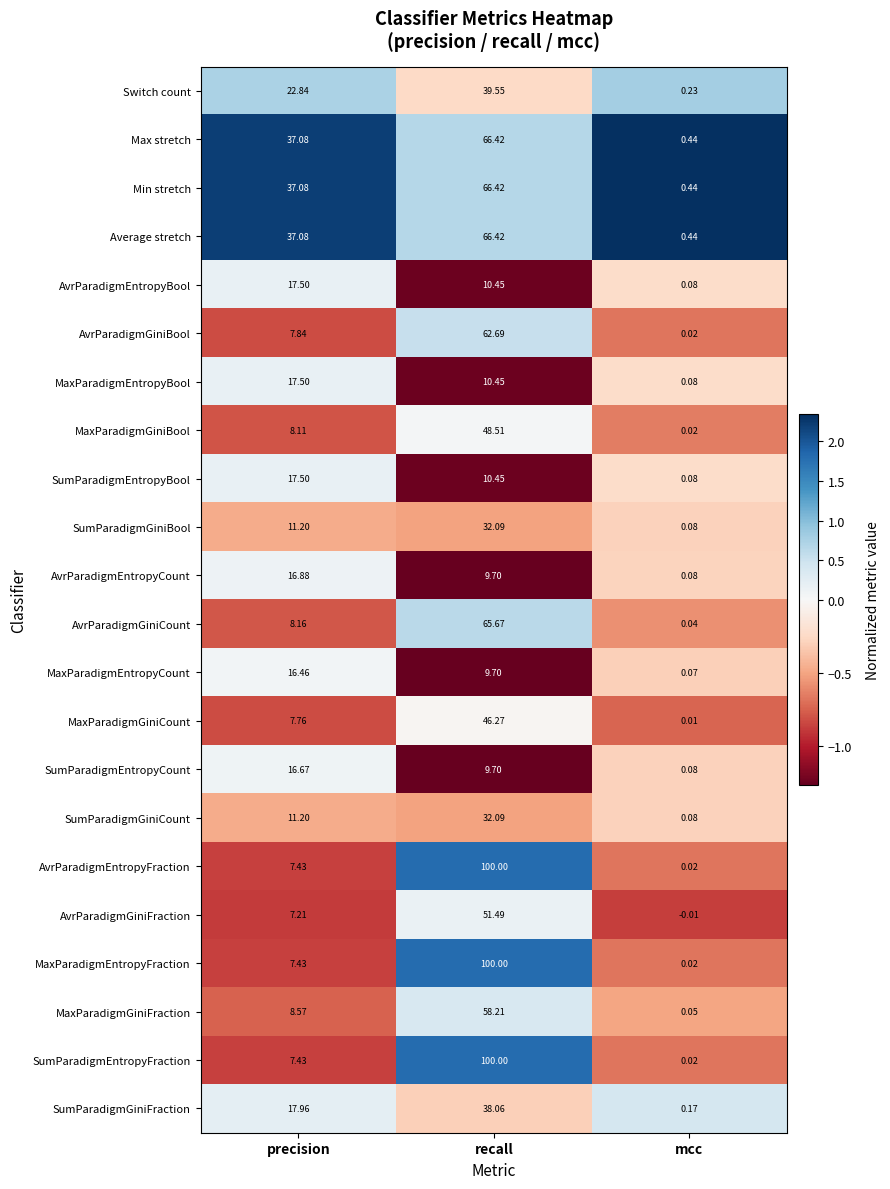

At which label does MaxParadigmGiniBool first exceed 8?

precision